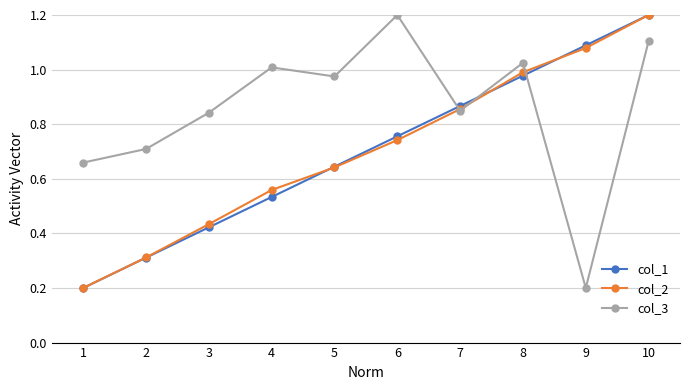

Rank the categories by col_1 value from lowest to highest.

1, 2, 3, 4, 5, 6, 7, 8, 9, 10